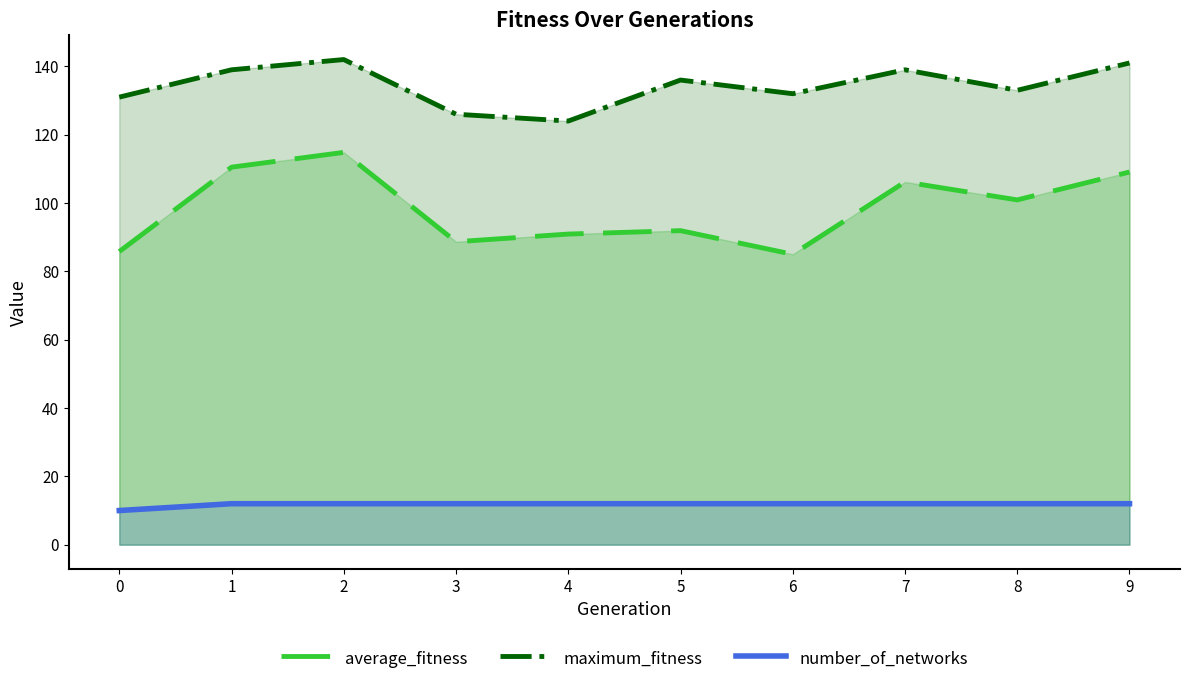

The maximum_fitness series shows 131.0 at 0. True or false?

True